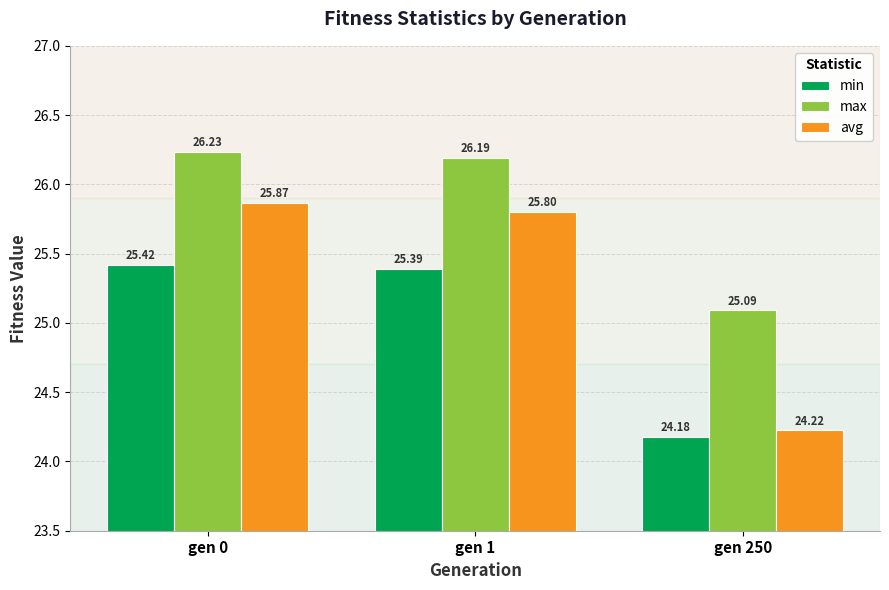

How many values in the min series are below 25?

1